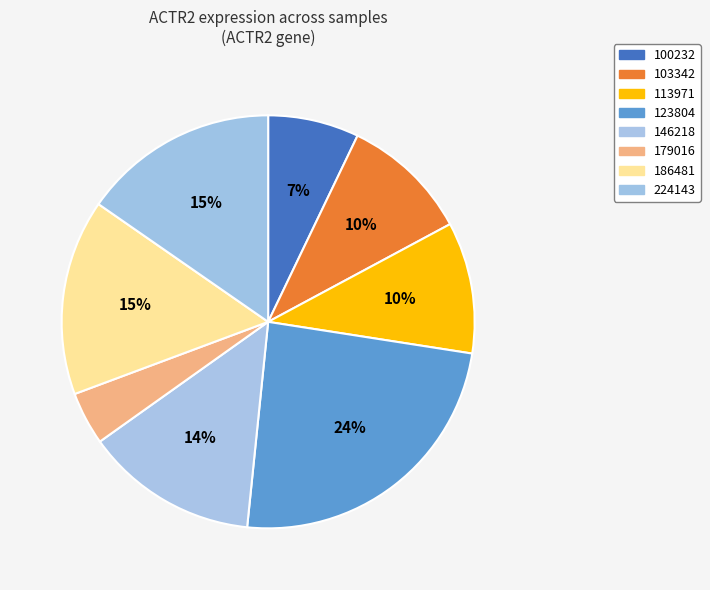

Is 179016 the majority of the pie?

No